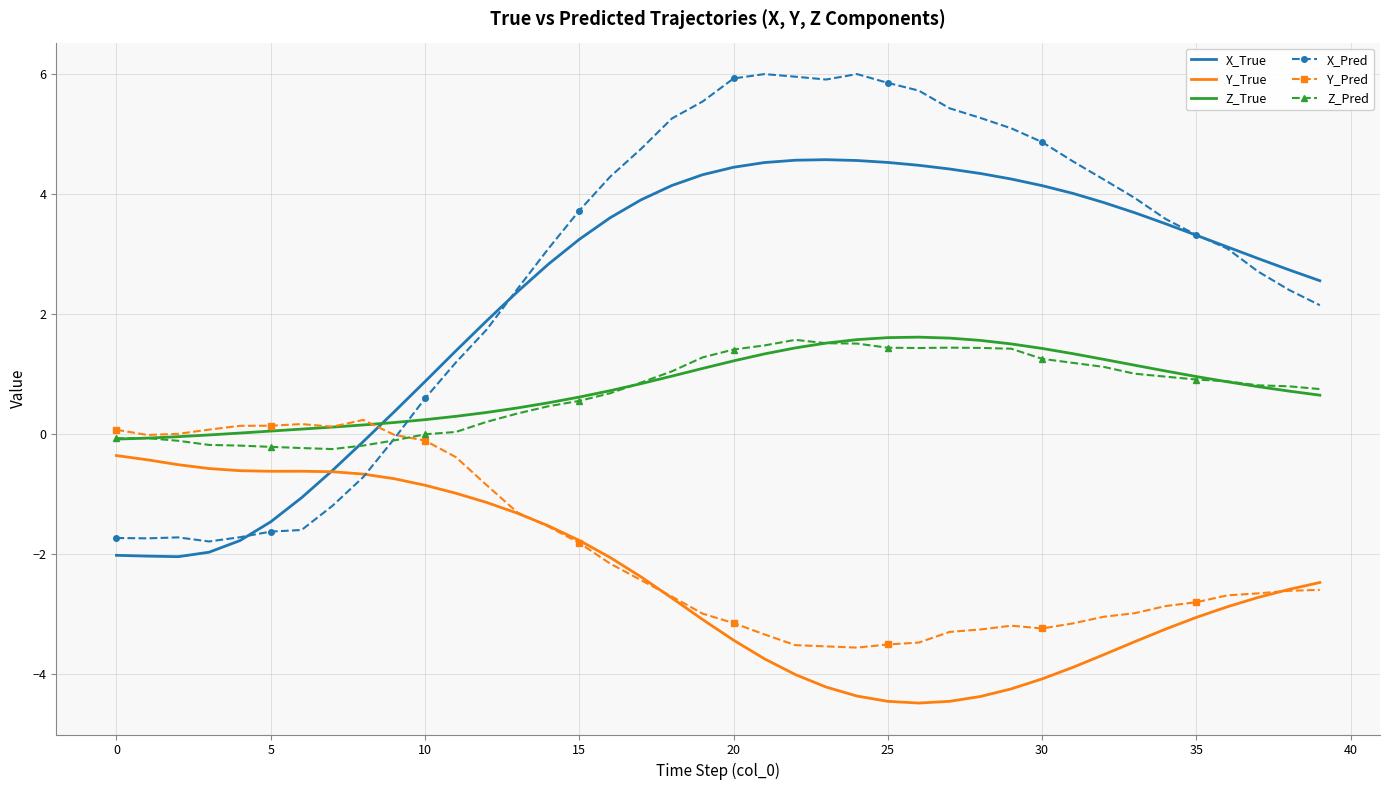

What is the highest value of the X_True series?

4.6